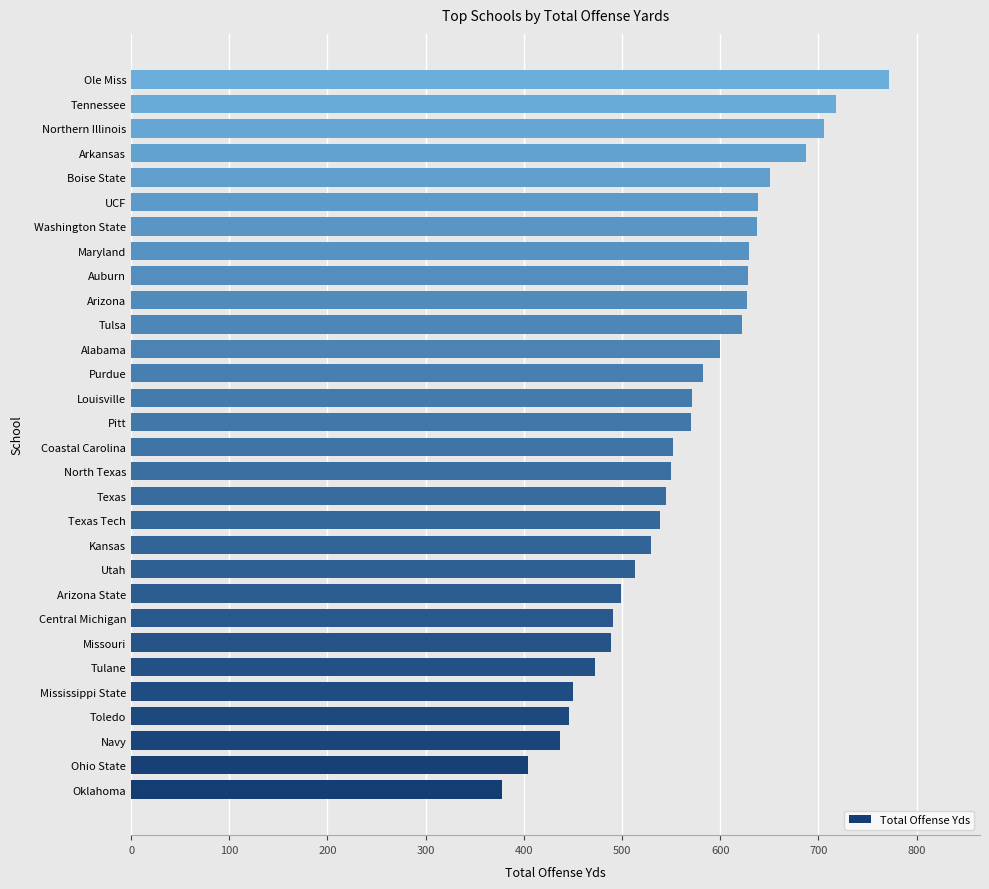

At which category does the chart reach its peak across all series?

Ole Miss